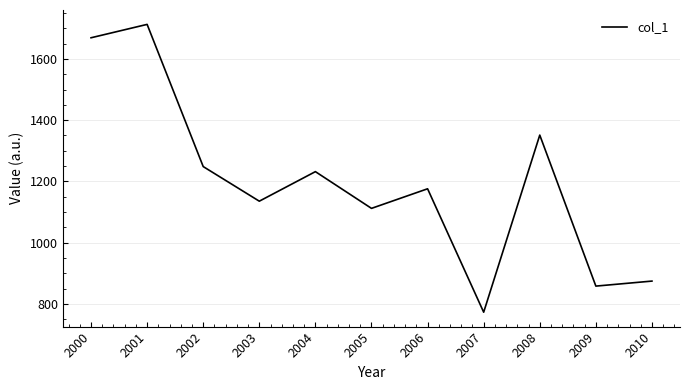

Which has a higher value, 2009 or 2007?

2009